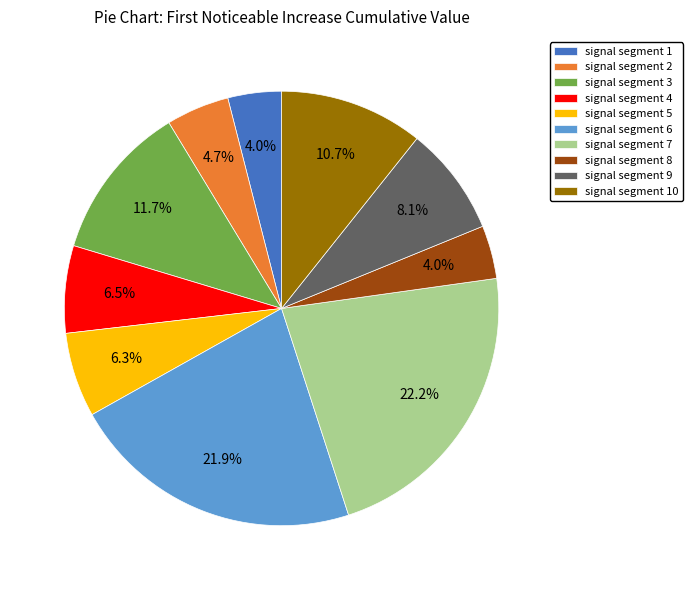

To the nearest percent, what percentage of the pie is signal segment 7?

22%